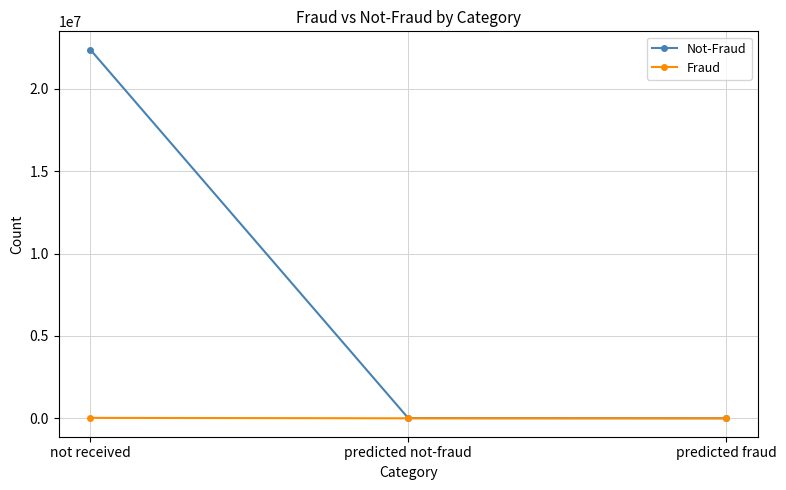

How many lines are shown in the chart?

2